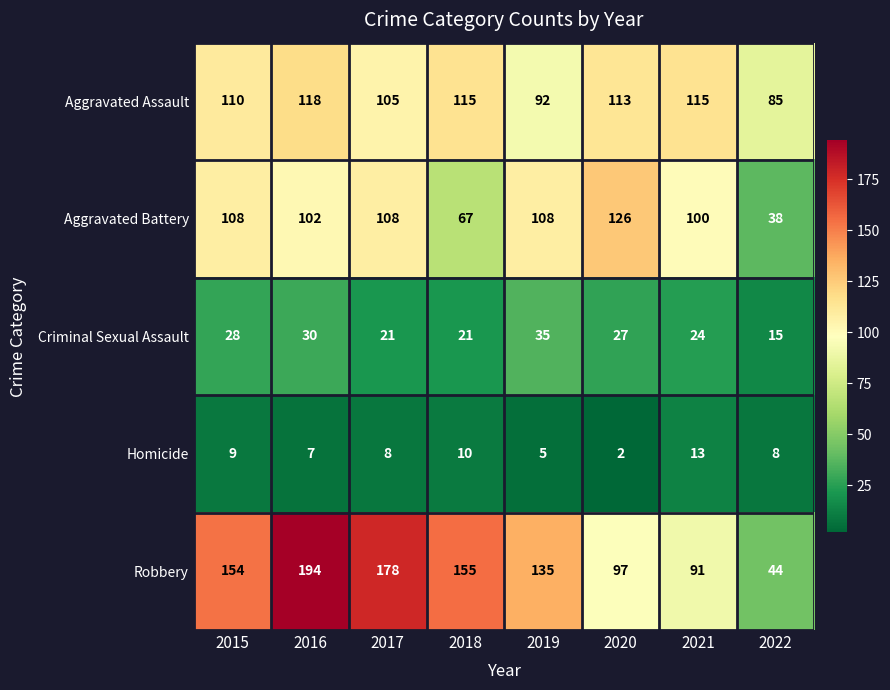

What is the sum of all Aggravated Battery values?

757